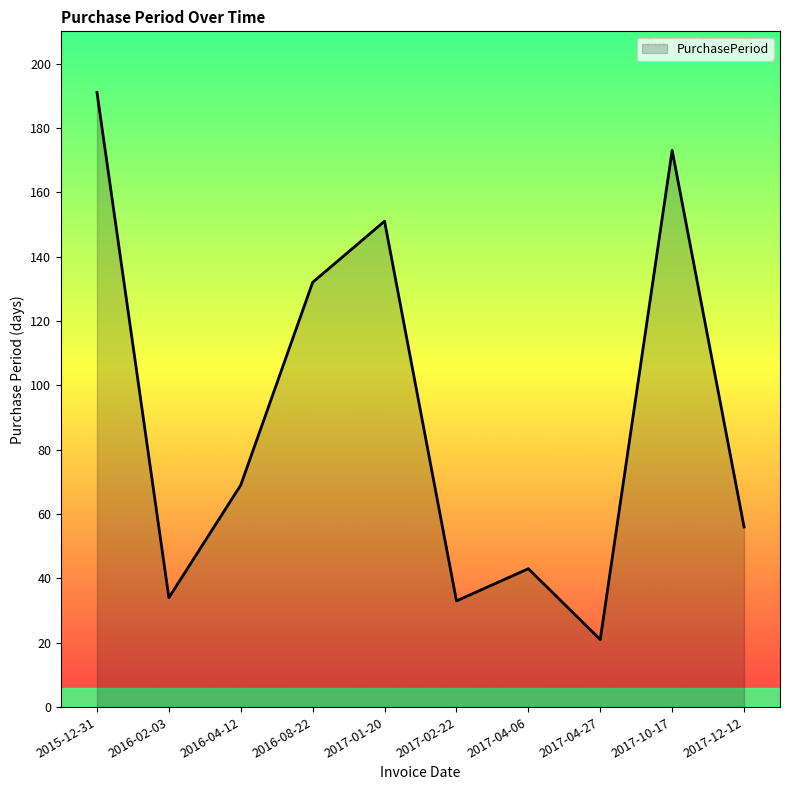

What position from the right is 2017-02-22?

5